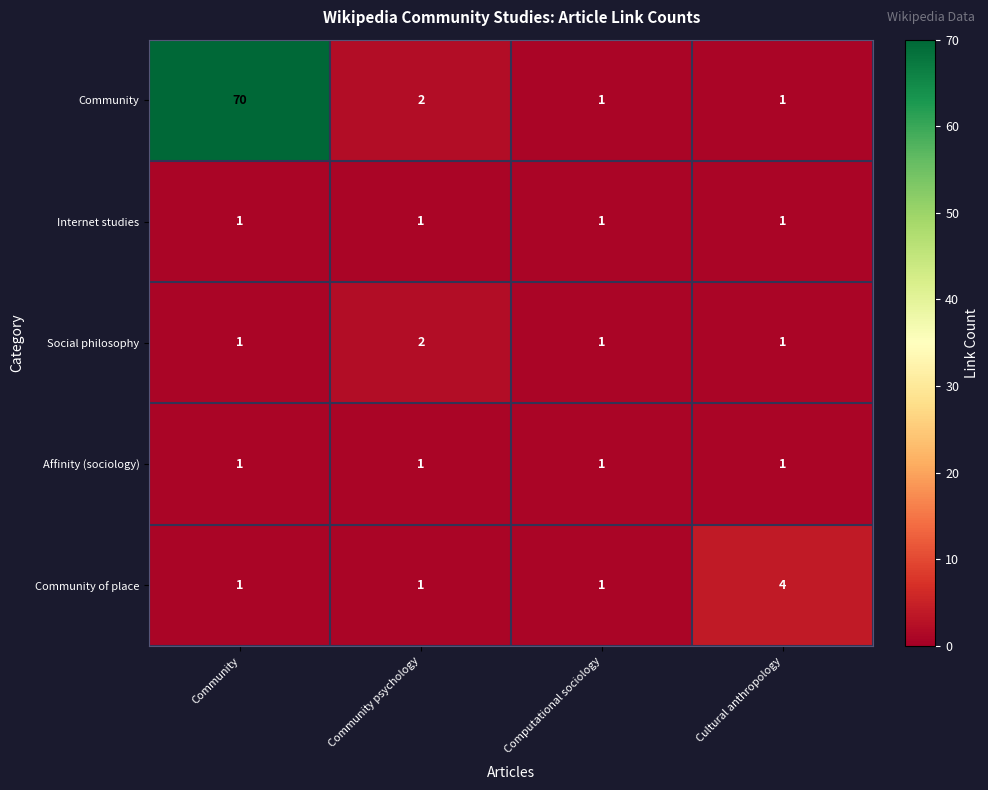

Reading right to left, list all the values displayed in this chart.

Community: Cultural anthropology=1	Computational sociology=1	Community psychology=2	Community=70
Internet studies: Cultural anthropology=1	Computational sociology=1	Community psychology=1	Community=1
Social philosophy: Cultural anthropology=1	Computational sociology=1	Community psychology=2	Community=1
Affinity (sociology): Cultural anthropology=1	Computational sociology=1	Community psychology=1	Community=1
Community of place: Cultural anthropology=4	Computational sociology=1	Community psychology=1	Community=1